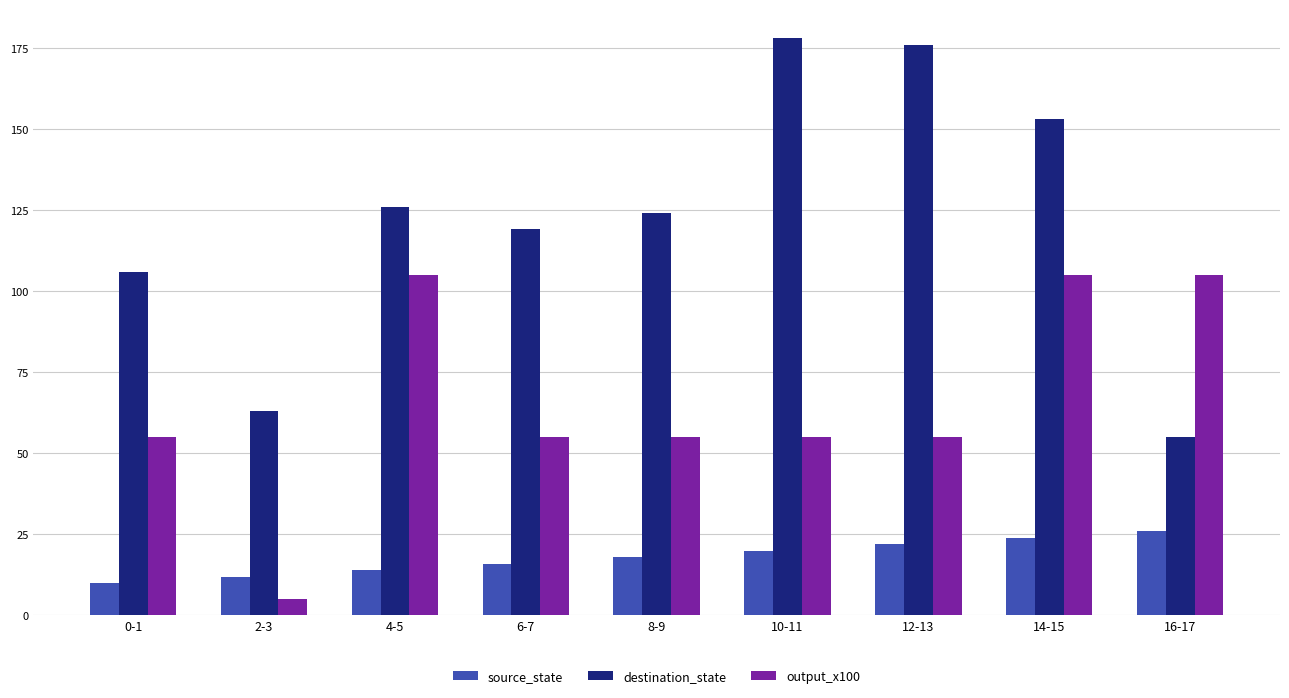

Is it true that source_state equals 34 at 14-15?

False